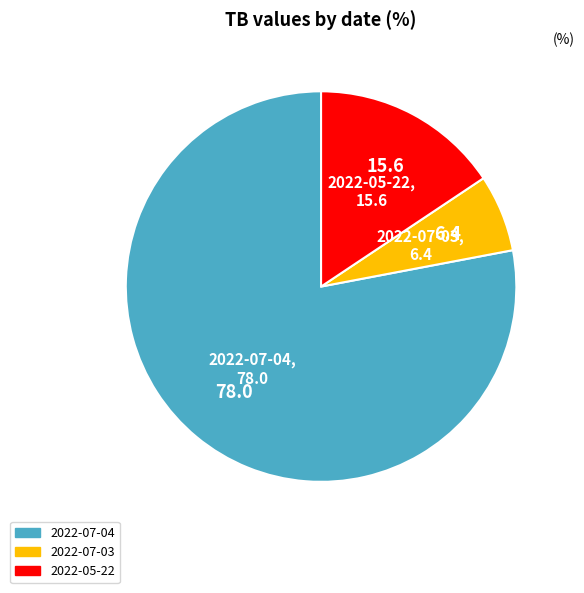

Rank the categories by value from lowest to highest.

2022-07-03, 2022-05-22, 2022-07-04